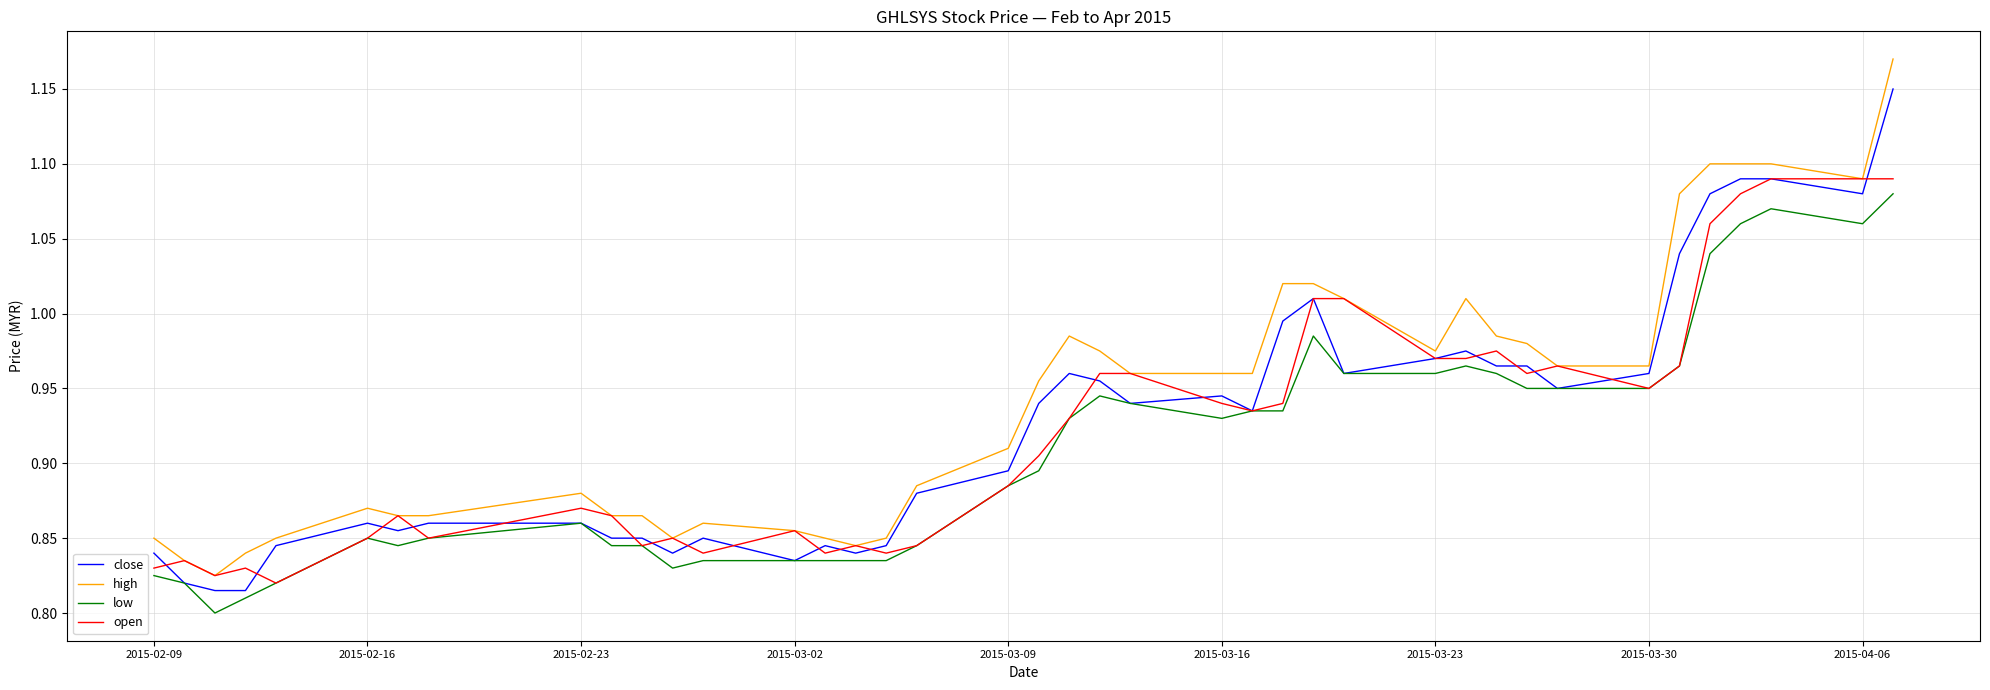

What is the difference between the maximum and minimum values in the close series?

0.3